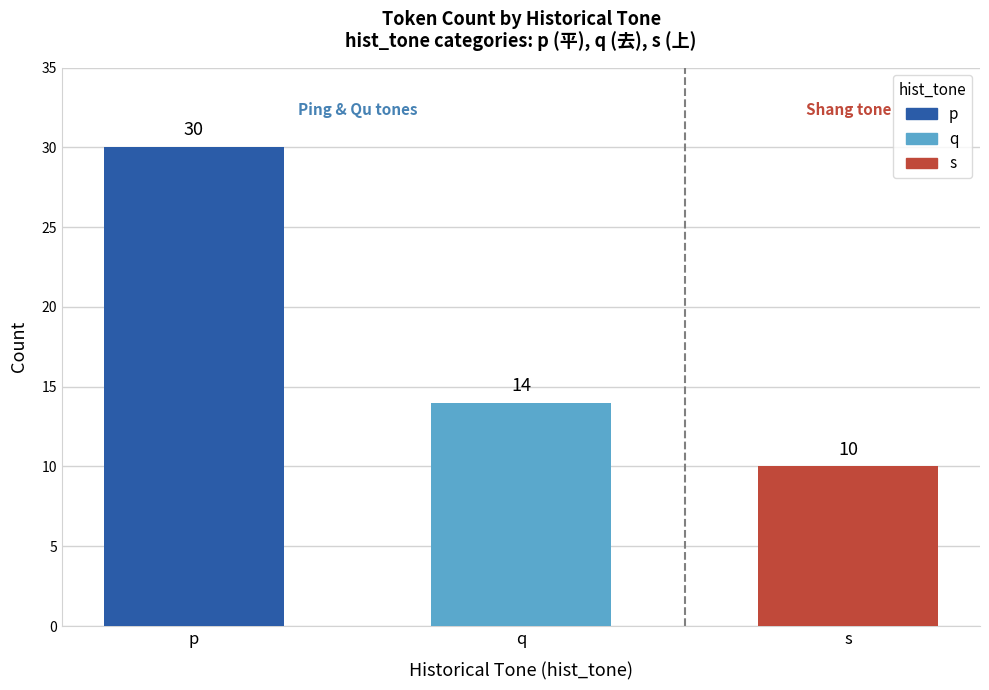

What is the sum of the values at q and p?

44